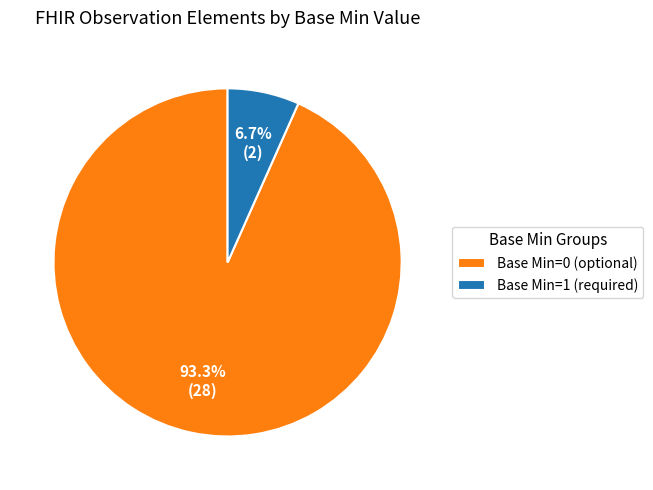

Combined, do Base Min=0 (optional) and Base Min=1 (required) account for over 50%?

Yes